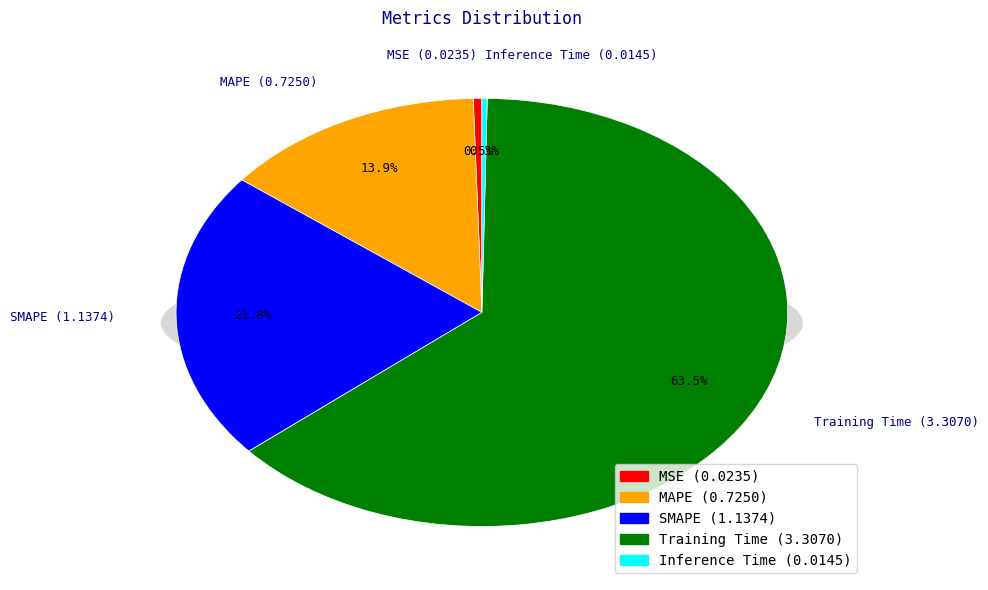

How many segments does this pie chart have?

5